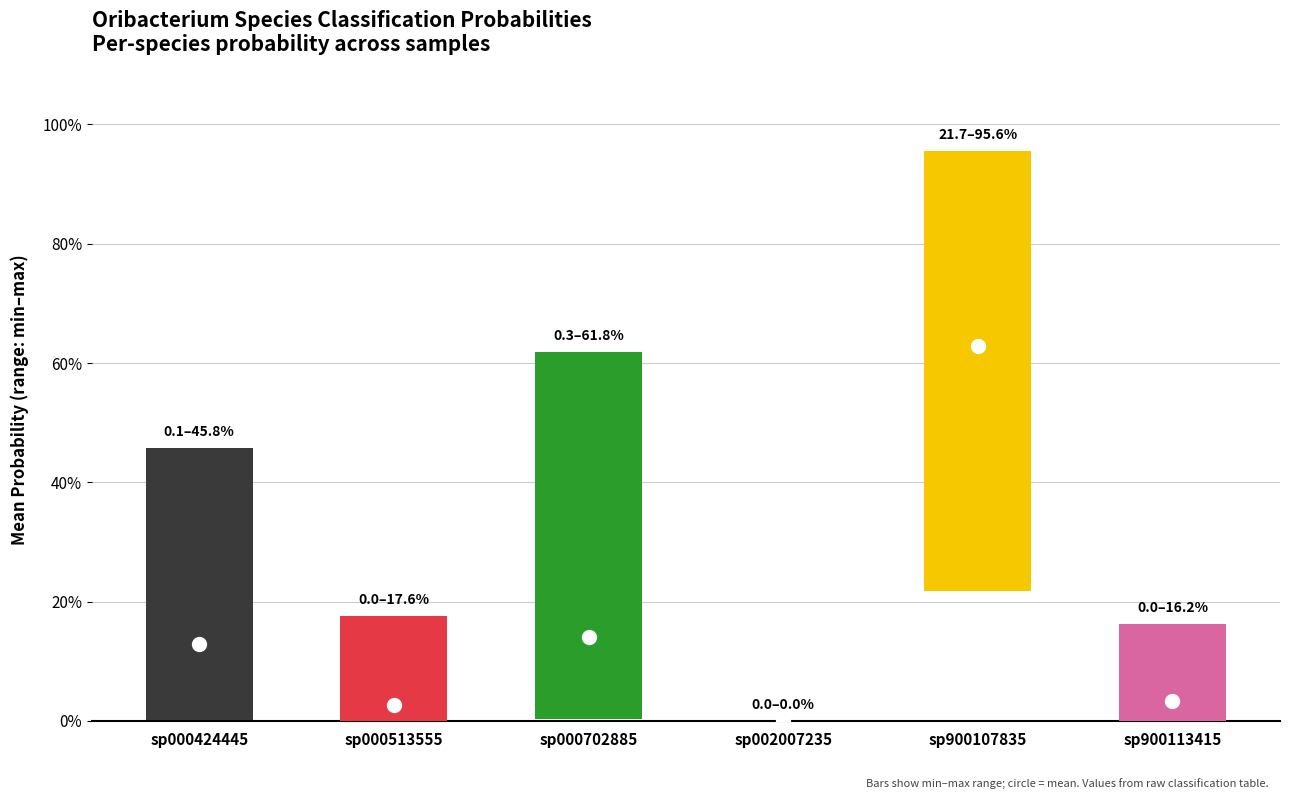

Reading left to right, extract all data points from this chart.

s__Oribacterium sp000424445: 0.5	0.1	0.0	0.2	0.2	0.0	0.1	0.0
s__Oribacterium sp000513555: 0.0	0.0	0.0	0.0	0.2	0.0	0.0	0.0
s__Oribacterium sp000702885: 0.0	0.2	0.0	0.0	0.2	0.1	0.0	0.6
s__Oribacterium sp002007235: 0.0	0.0	0.0	0.0	0.0	0.0	0.0	0.0
s__Oribacterium sp900107835: 0.3	0.6	1.0	0.8	0.2	0.9	0.9	0.4
s__Oribacterium sp900113415: 0.0	0.1	0.0	0.0	0.2	0.0	0.0	0.0